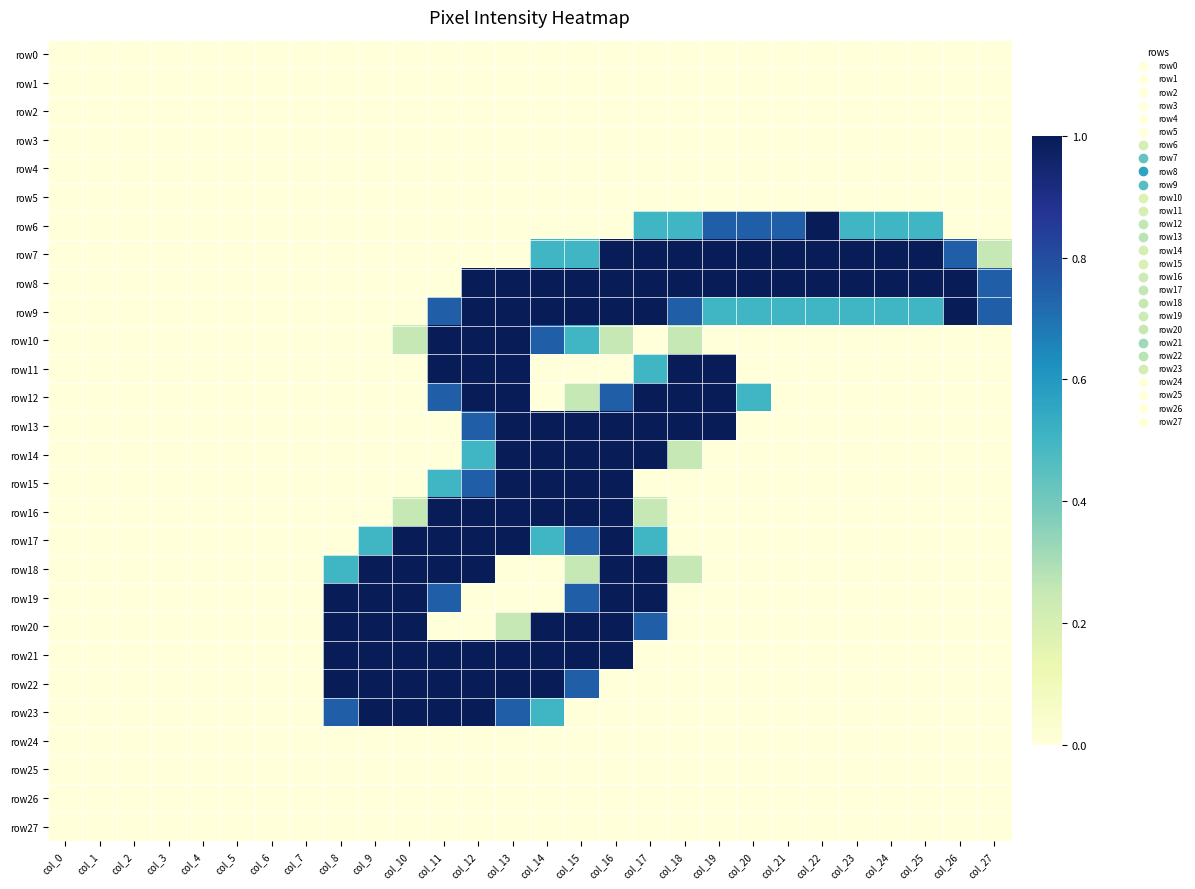

Rank the series at col_5 from lowest to highest value.

row0, row1, row2, row3, row4, row5, row6, row7, row8, row9, row10, row11, row12, row13, row14, row15, row16, row17, row18, row19, row20, row21, row22, row23, row24, row25, row26, row27